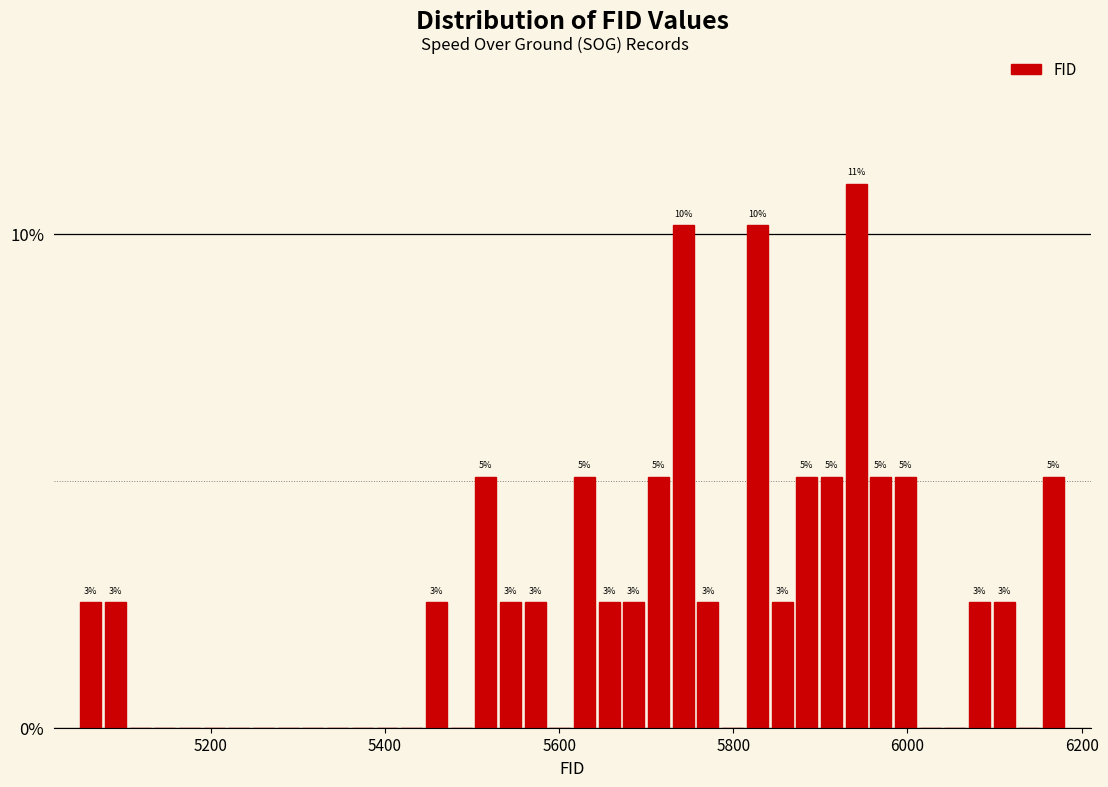

Read against the x-axis, roughly where is the centre of the tallest bar?

5940